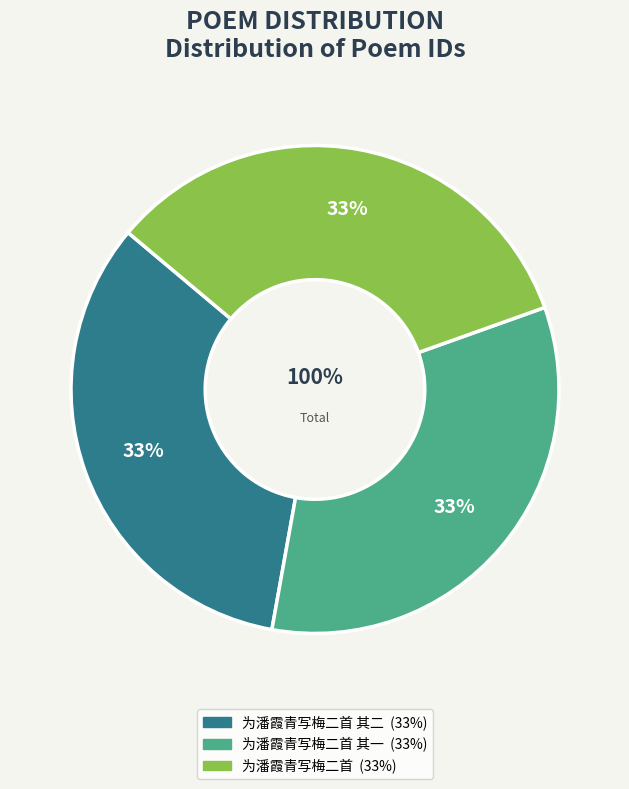

Is 为潘霞青写梅二首 其二 the majority of the pie?

No